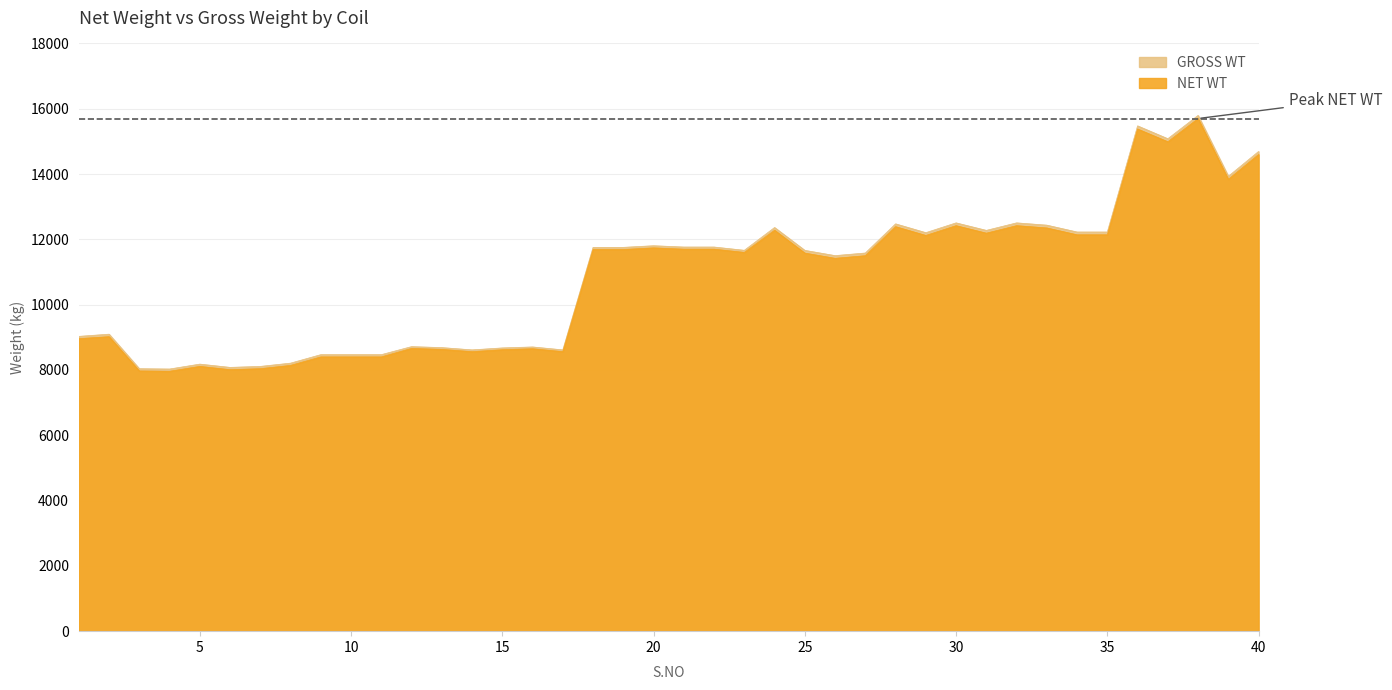

Where does the NET WT series first go above 11600?

18